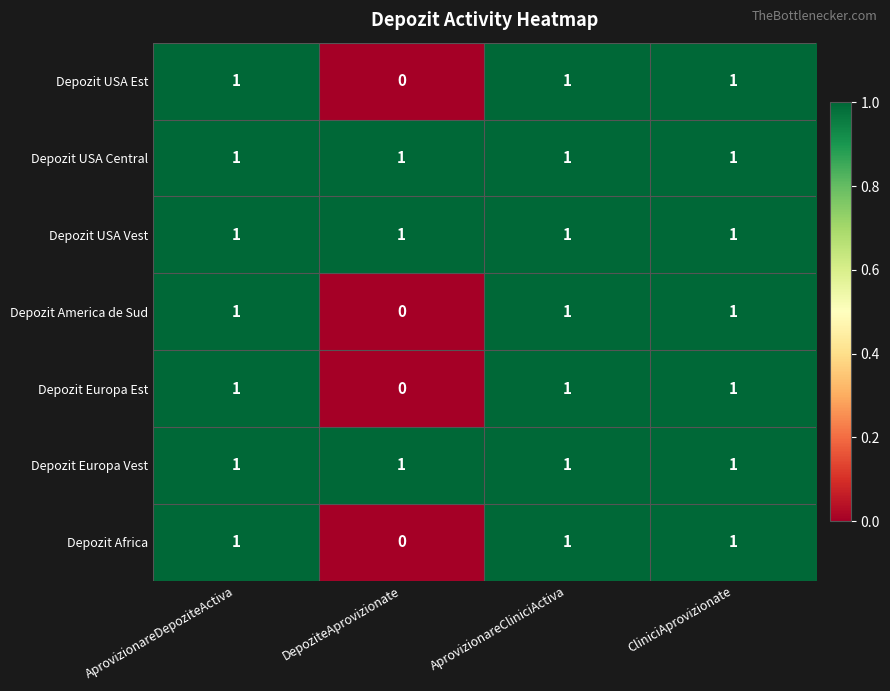

How many series are shown in this chart?

7